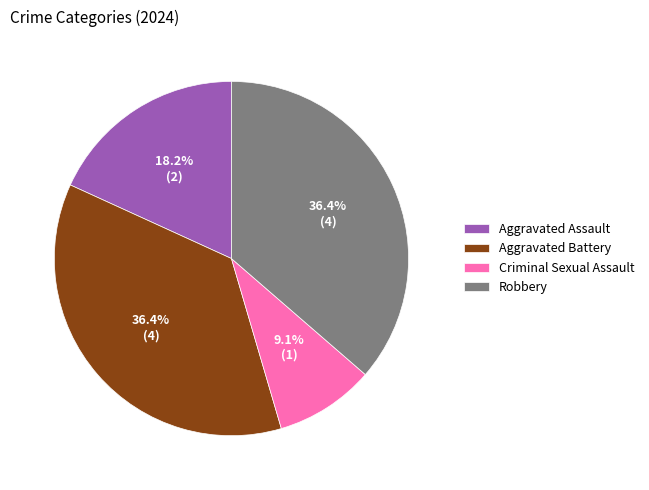

To the nearest percent, what is the average slice percentage?

25%